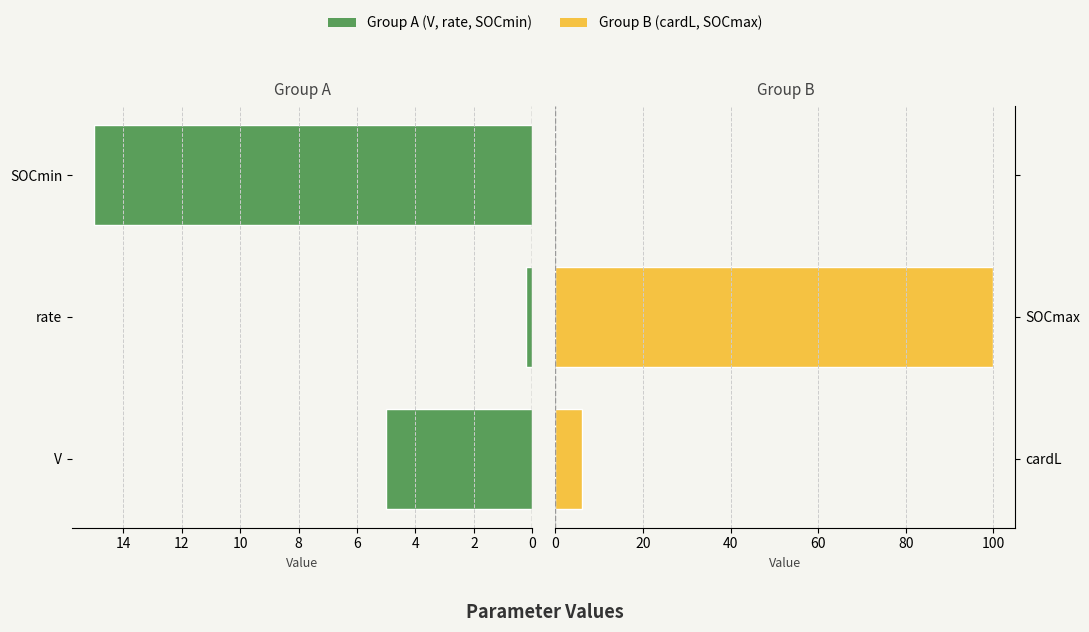

Which series has the largest range (max minus min)?

Right params